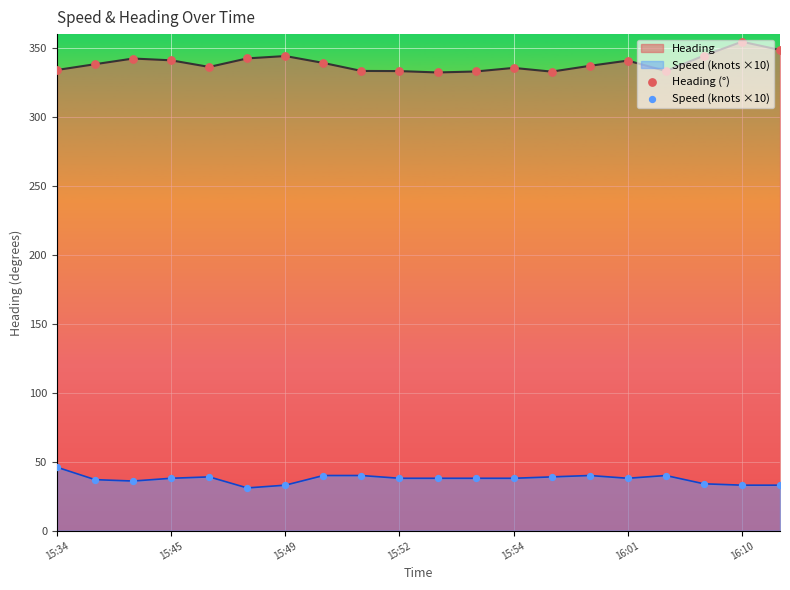

At how many categories does at least one series exceed 226?

20